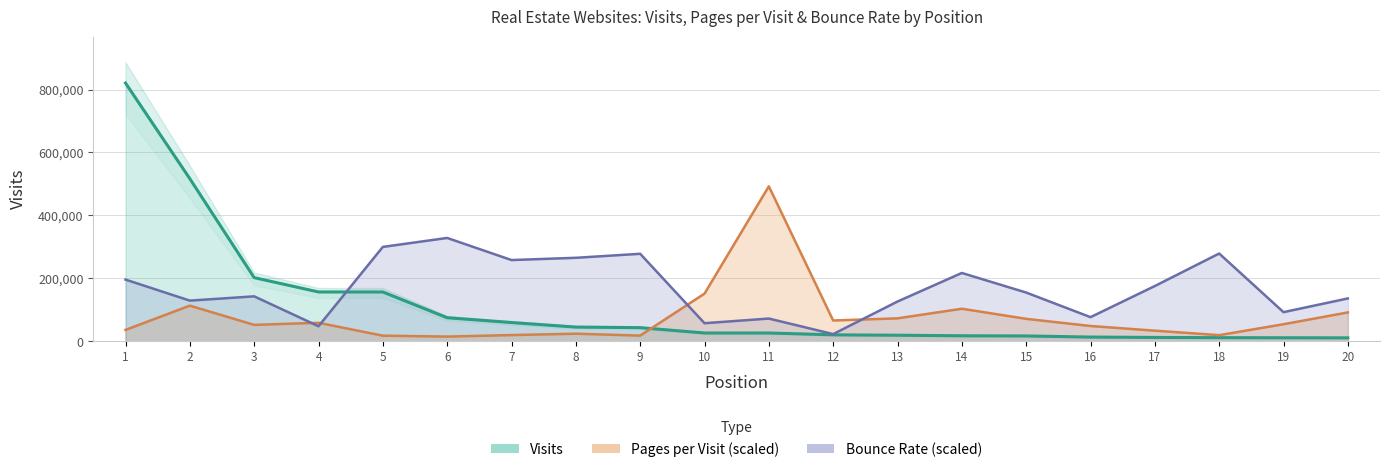

What is the total value across all series at 16?

138111.1